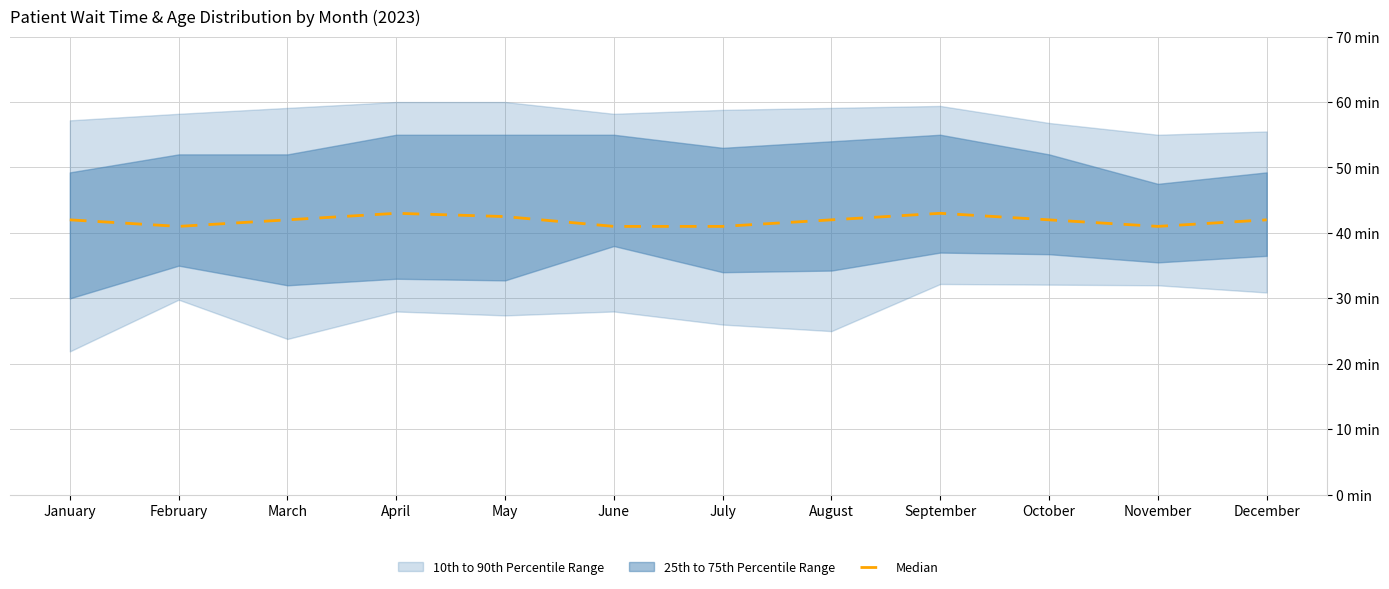

What is the value of the 4th point from the left?

43.0